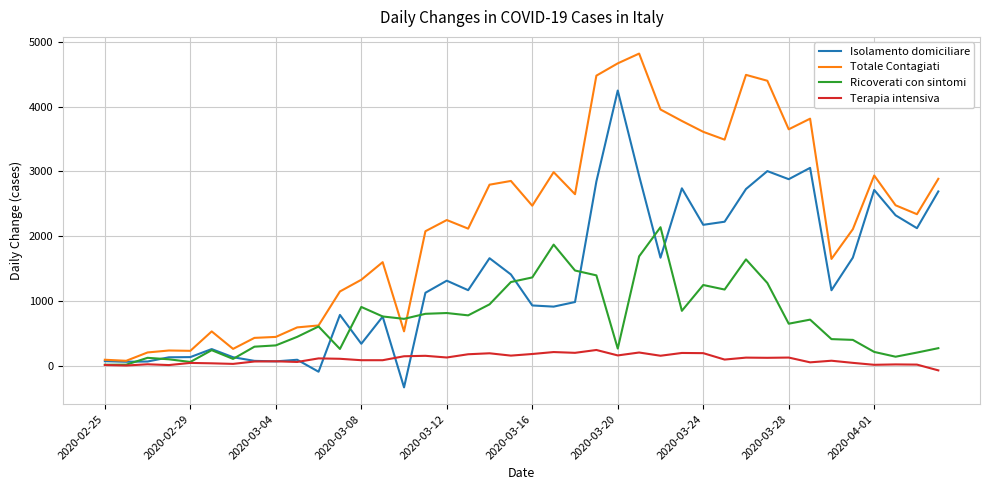

True or false: Totale Contagiati and Terapia intensiva cross at least once.

False